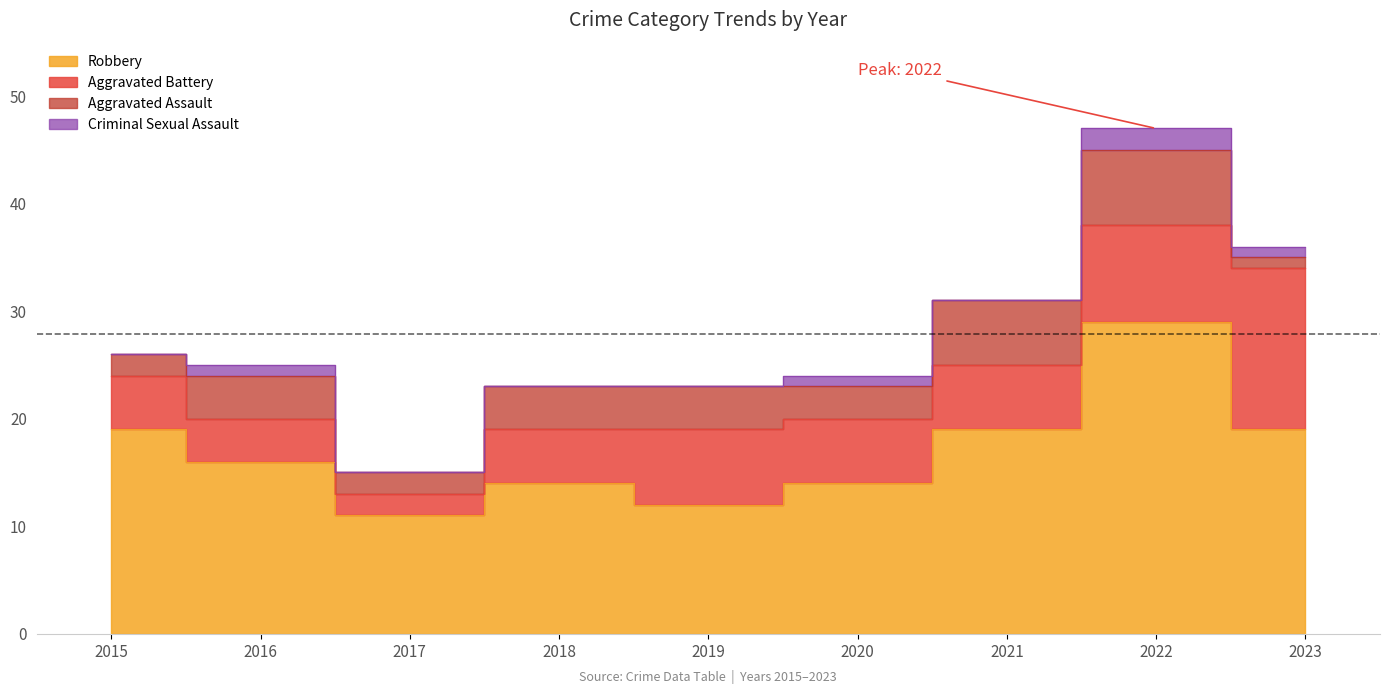

What is the approximate value of Aggravated Assault at 2022?

7